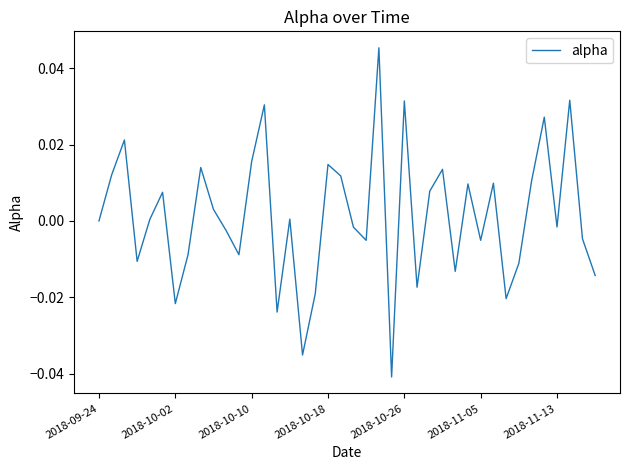

Where is the data nearest to the value 0?

2018-09-24